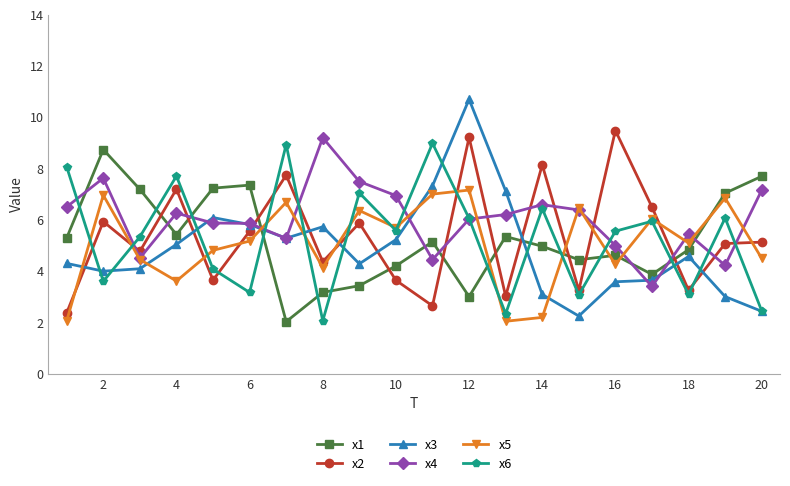

What is the maximum value shown in the chart?

10.7